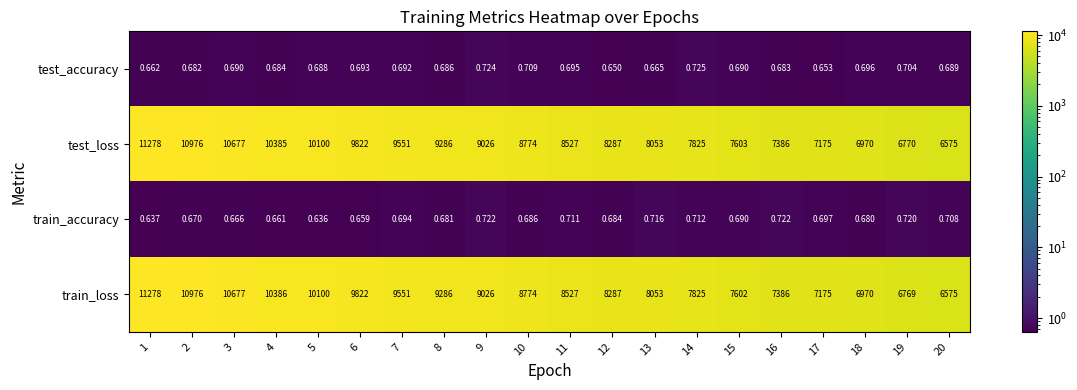

Is the value of test_loss at 11 greater than the value of train_accuracy at 2?

Yes